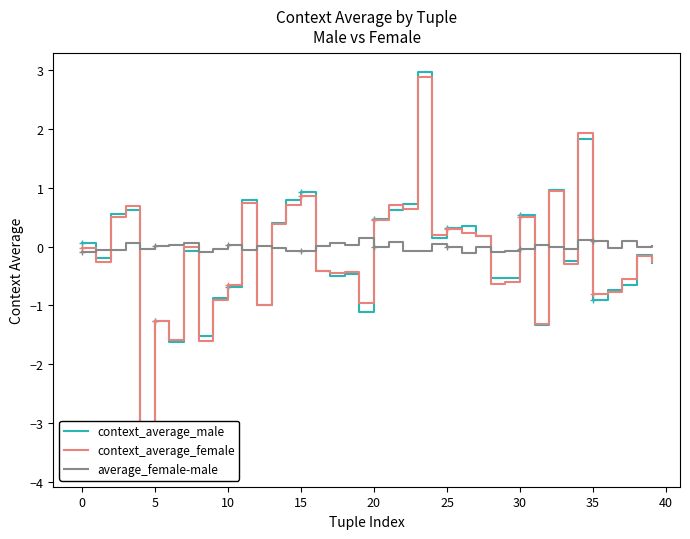

True or false: context_average_female has more than 1 interior local peaks.

True